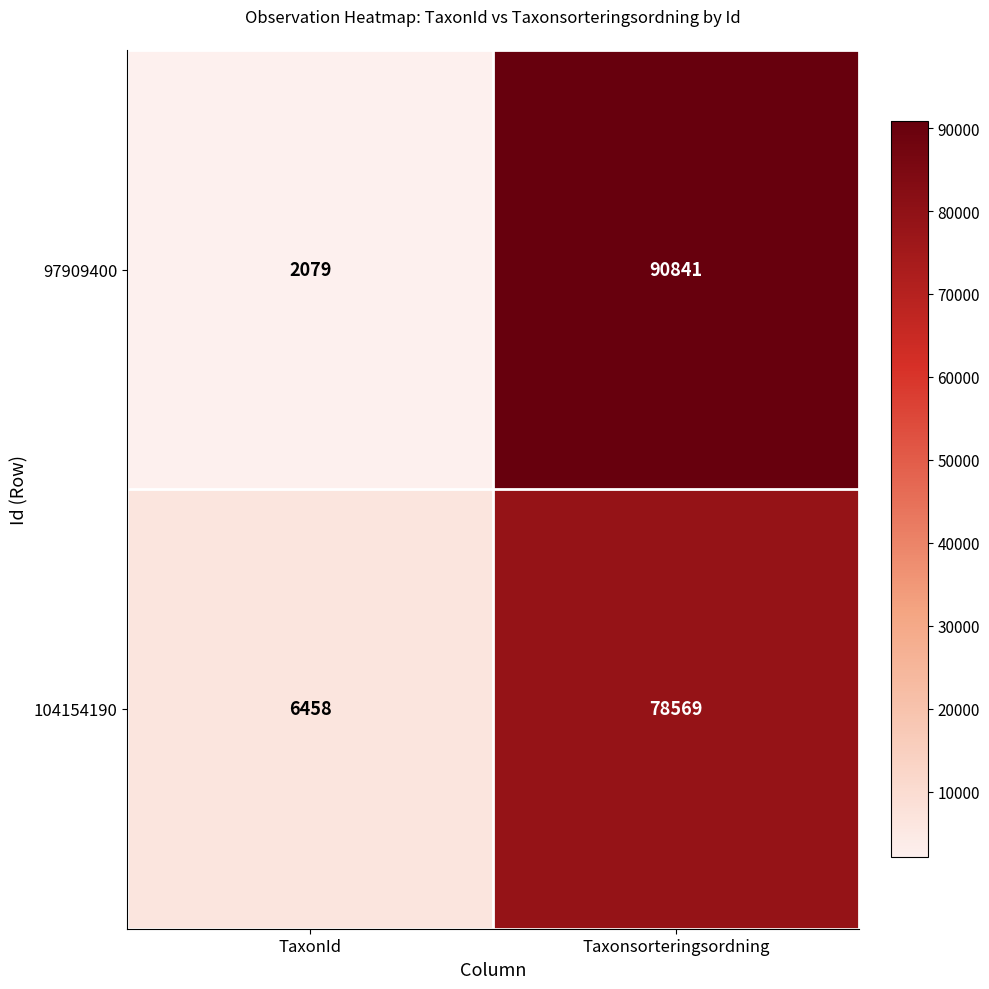

Which series has the widest spread of values?

97909400